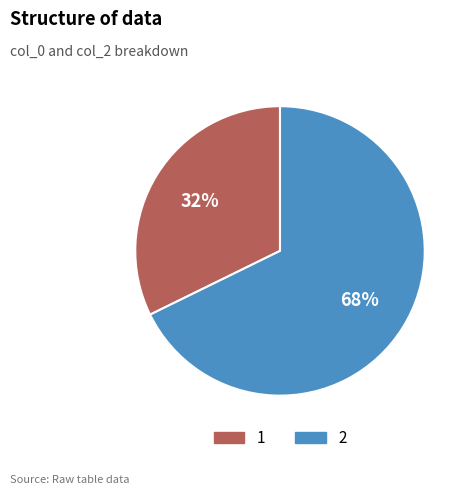

Which slice is the largest?

2